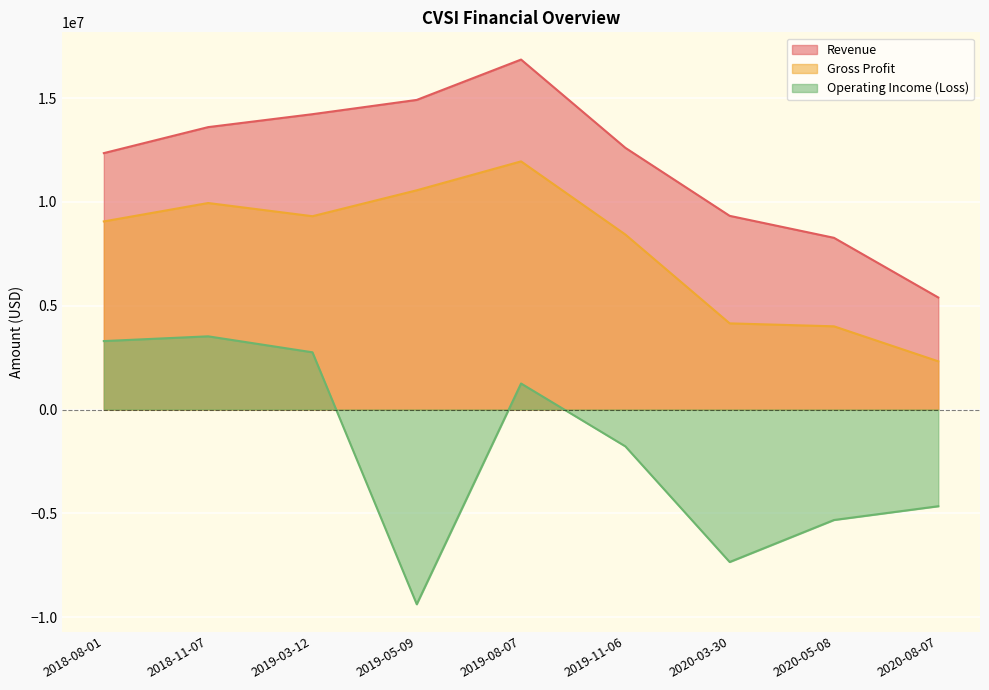

What is the difference between the Gross Profit values at 2019-08-07 and 2019-11-06?

3523000